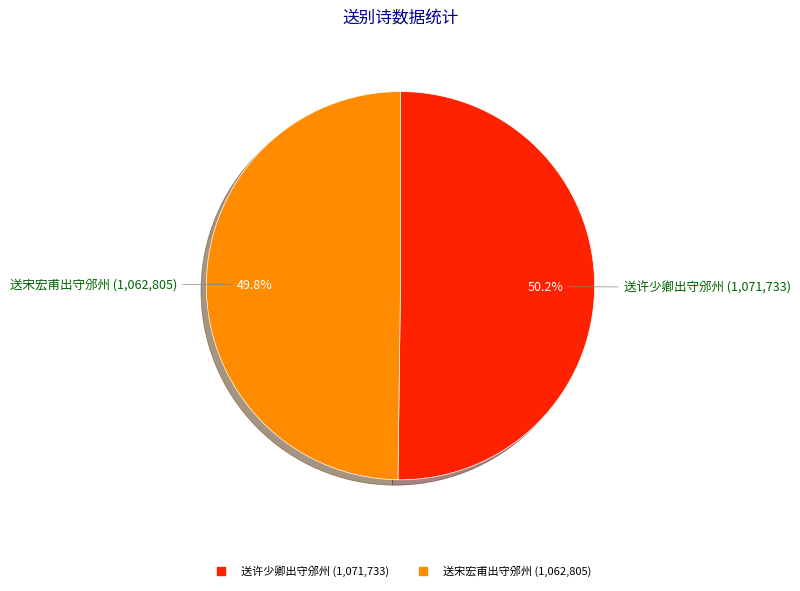

Is there a majority slice in this chart?

Yes